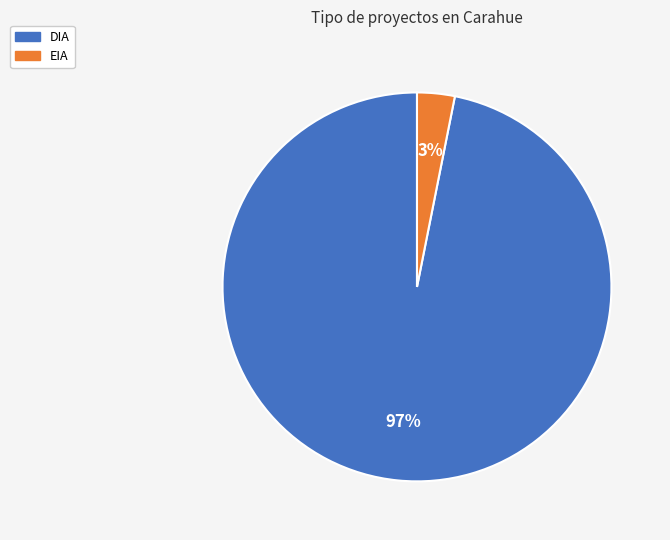

Rank the categories by value from highest to lowest.

DIA, EIA